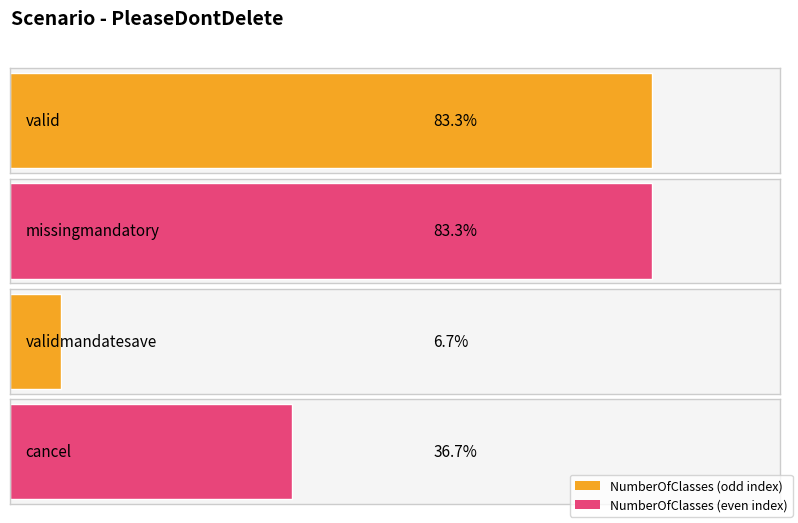

Reading left to right, extract all data points from this chart.

valid=25	missingmandatory=25	validmandatesave=2	cancel=11